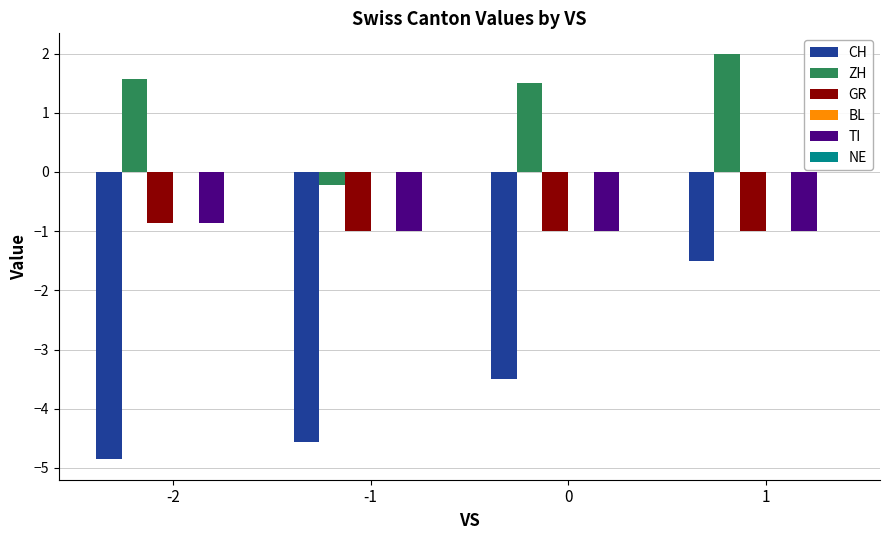

How many bars are there in total?

16